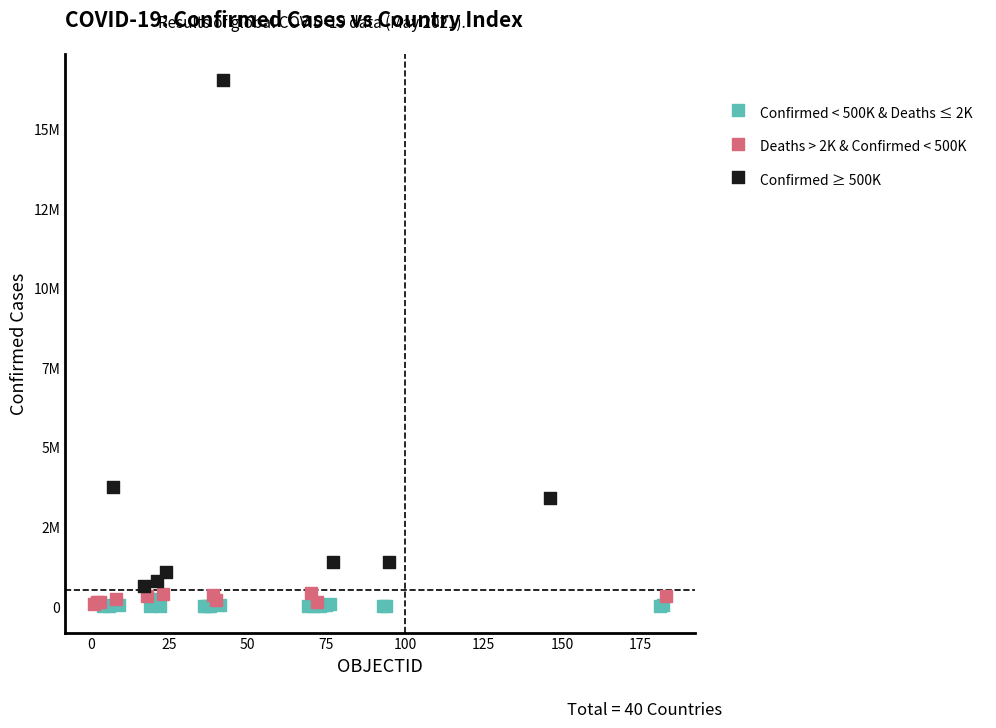

Which series reaches the maximum Y coordinate?

Confirmed ≥ 500K